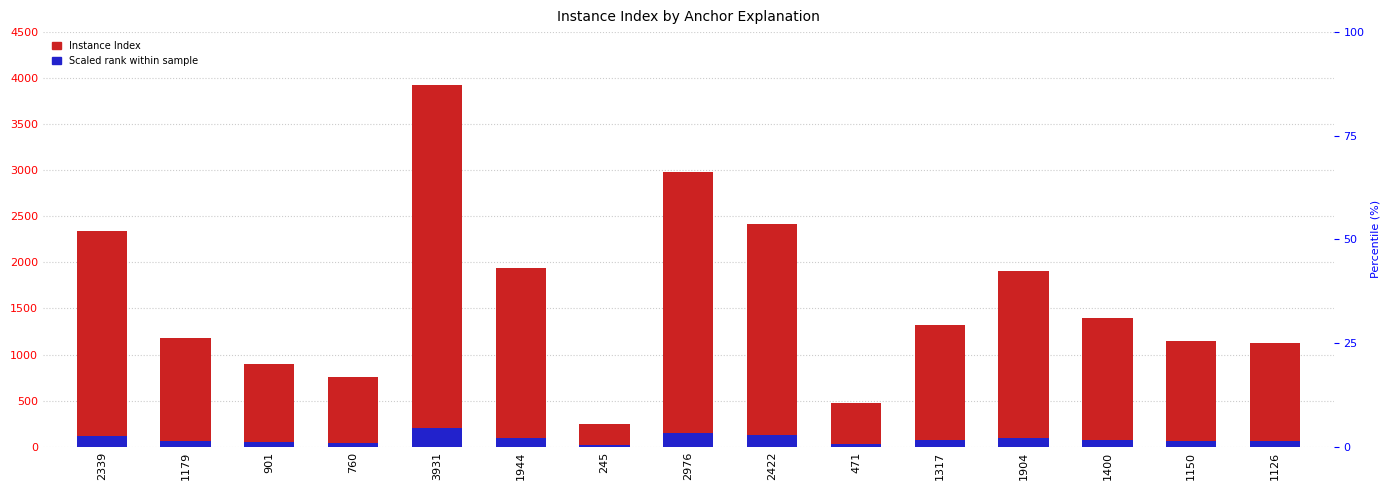

How many distinct data groups are displayed?

2